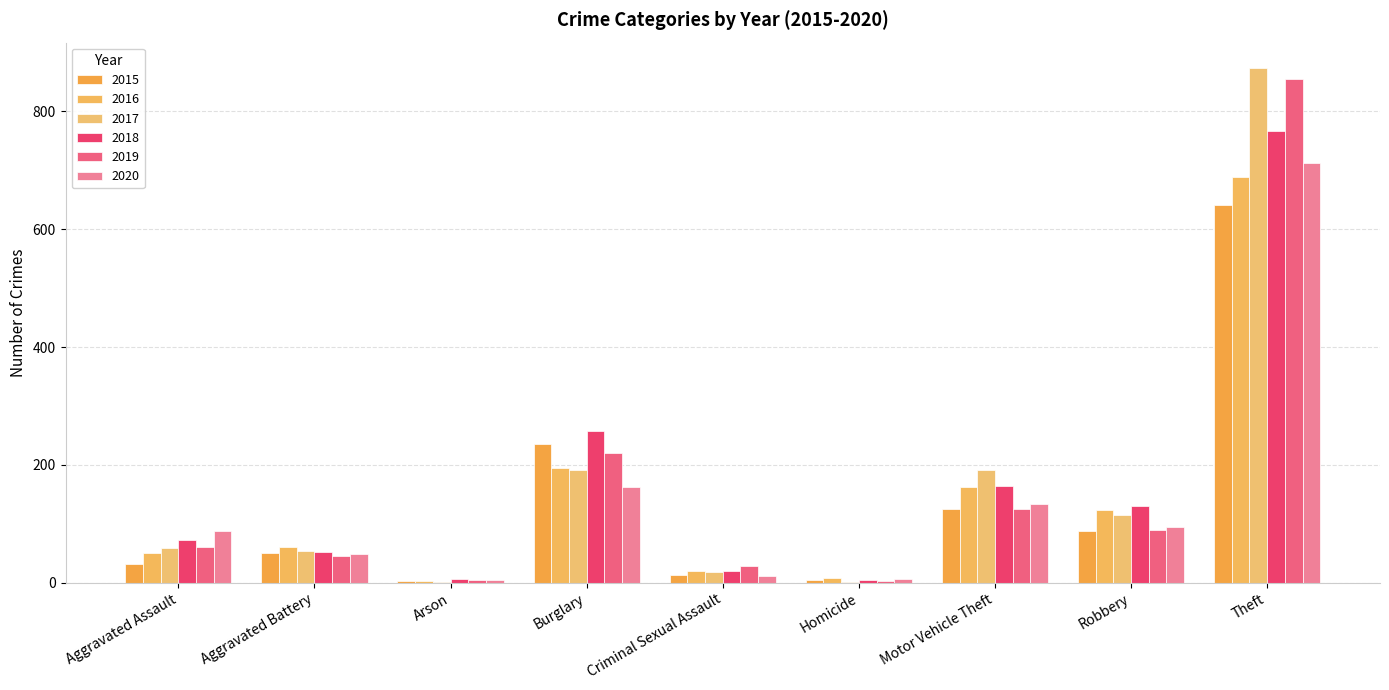

How many series are shown in this chart?

6